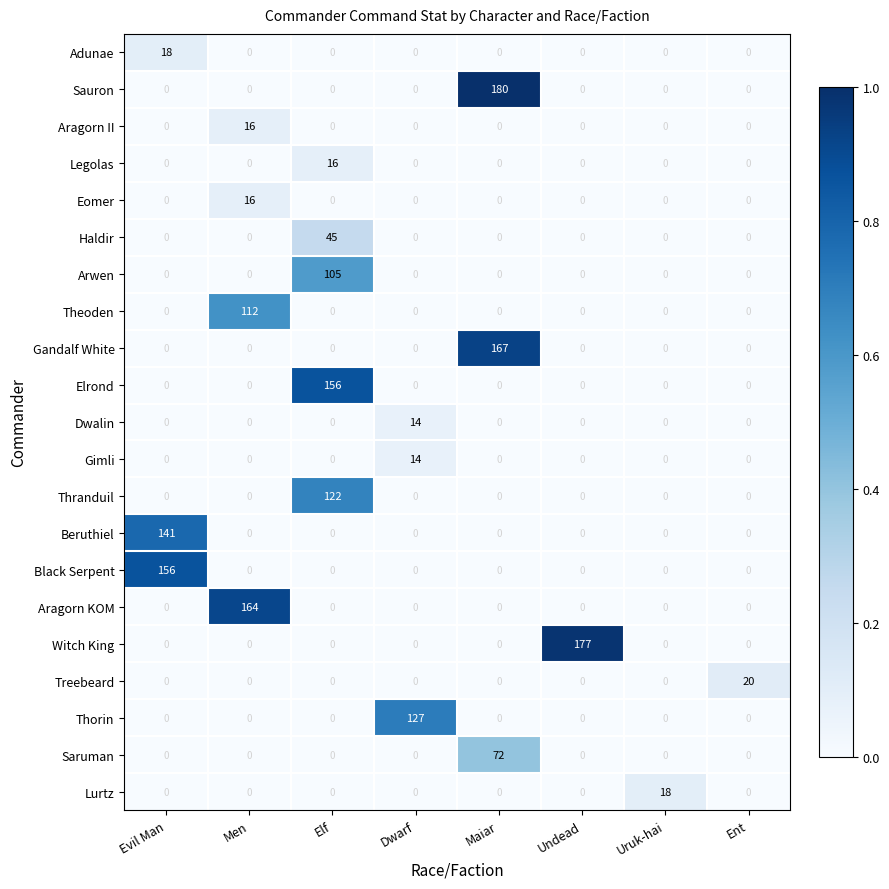

Which series has the largest total across all categories?

Sauron